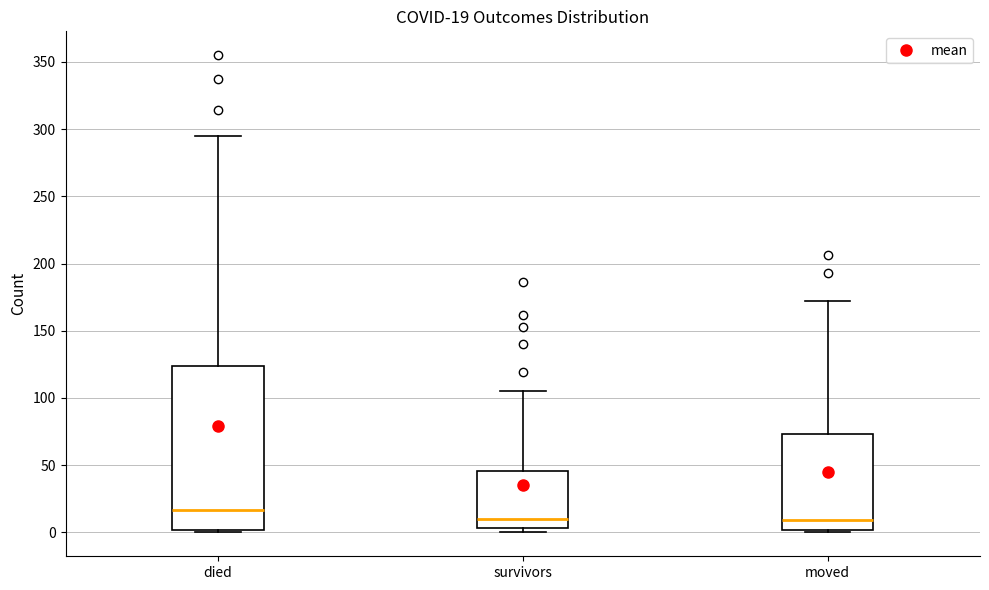

Which box is the tallest, from its lower edge to its upper edge?

died